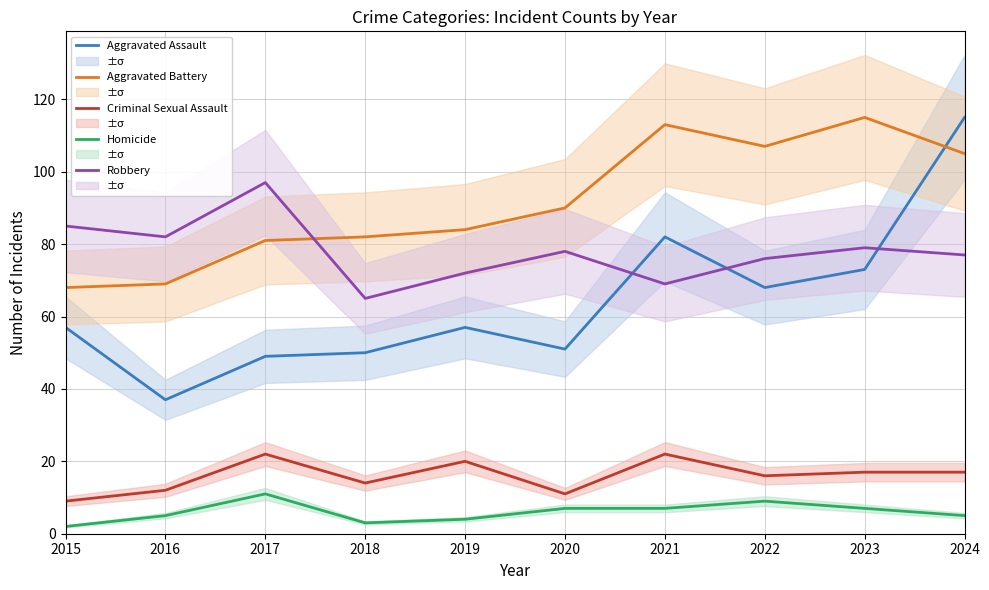

Reading right to left, extract all data points from this chart.

Aggravated Assault: 2024=115	2023=73	2022=68	2021=82	2020=51	2019=57	2018=50	2017=49	2016=37	2015=57
Aggravated Battery: 2024=105	2023=115	2022=107	2021=113	2020=90	2019=84	2018=82	2017=81	2016=69	2015=68
Criminal Sexual Assault: 2024=17	2023=17	2022=16	2021=22	2020=11	2019=20	2018=14	2017=22	2016=12	2015=9
Homicide: 2024=5	2023=7	2022=9	2021=7	2020=7	2019=4	2018=3	2017=11	2016=5	2015=2
Robbery: 2024=77	2023=79	2022=76	2021=69	2020=78	2019=72	2018=65	2017=97	2016=82	2015=85